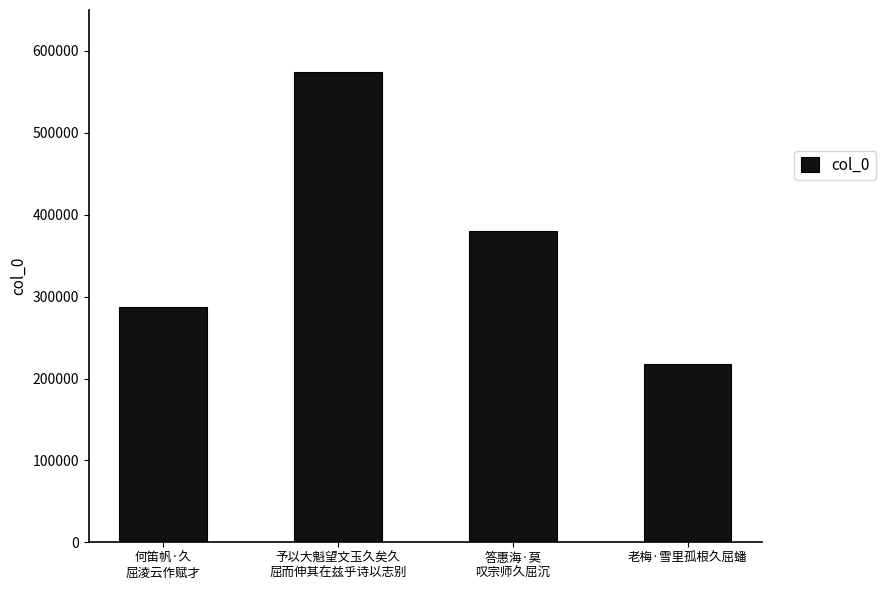

Approximately how many times larger is the value at 老梅·雪里孤根久屈蟠 compared to 何笛帆·久
屈淩云作赋才?

0.8